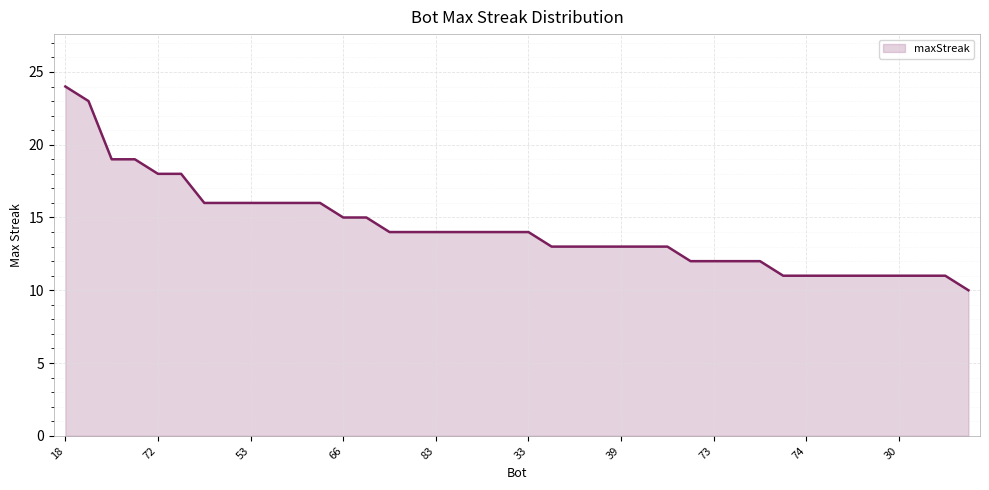

What is the greatest value displayed?

24